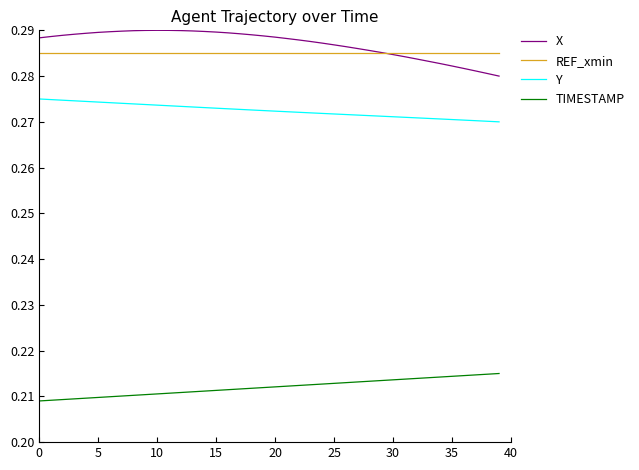

True or false: X and TIMESTAMP intersect in this chart.

False